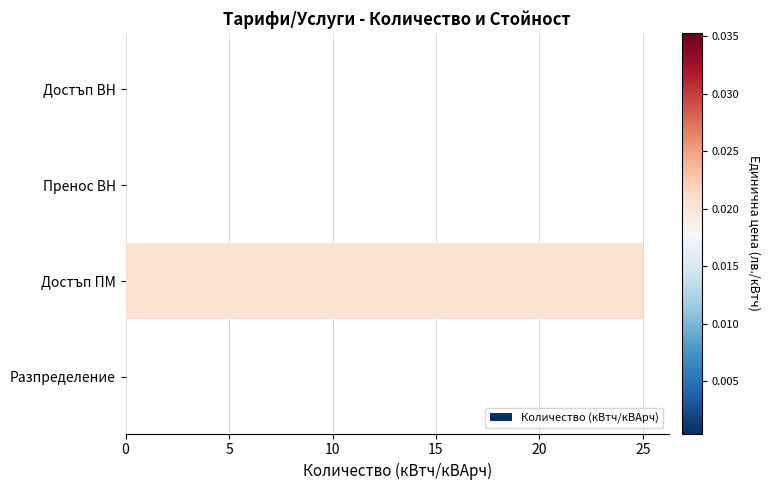

Which has a higher value, Пренос ВН or Достъп ПМ?

Достъп ПМ